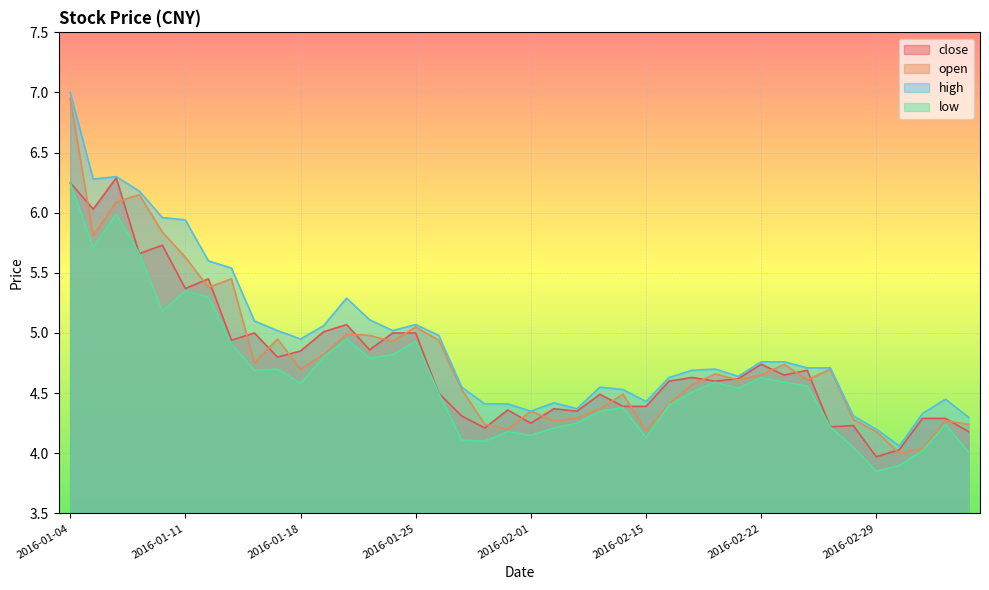

What is the average value of the close series?

4.8